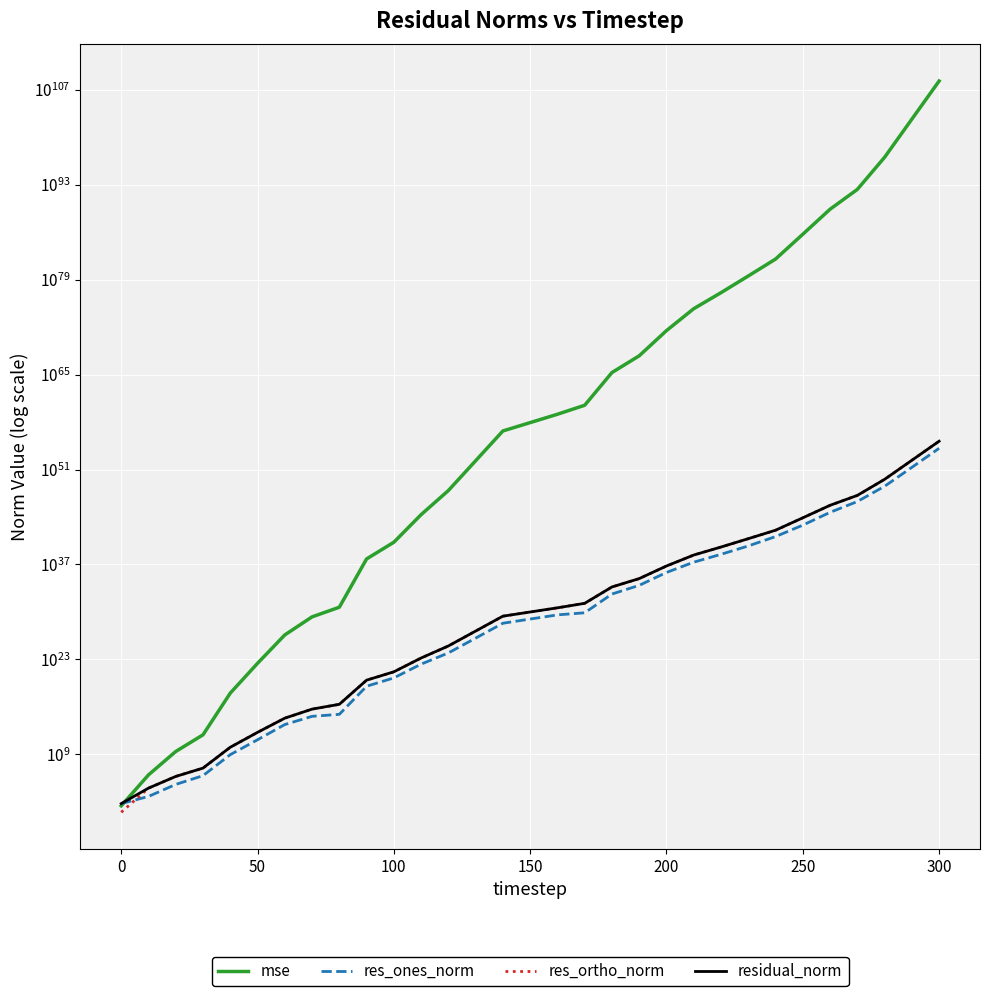

What are all the series names shown in the legend?

mse, res_ones_norm, res_ortho_norm, residual_norm